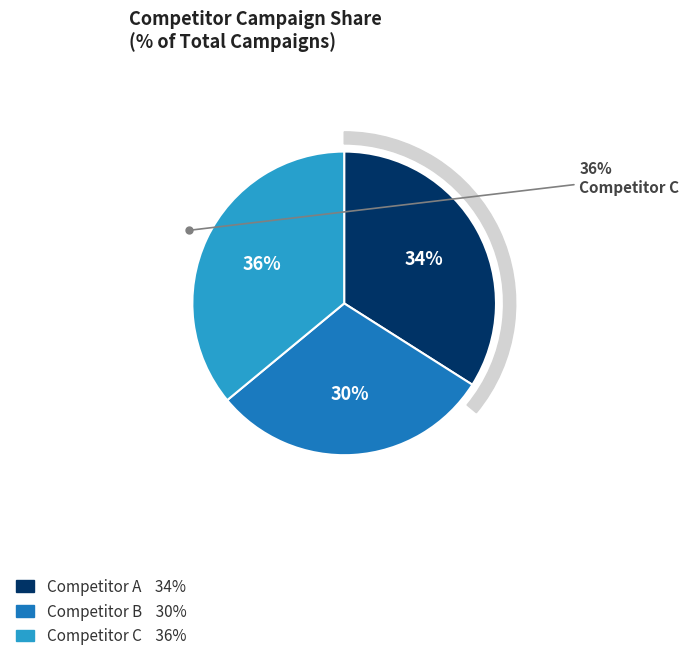

True or false: Competitor A accounts for 21% of the total.

False